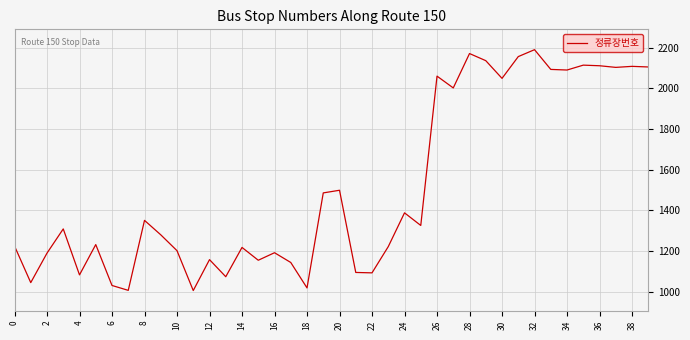

What is the smallest value displayed?

1006